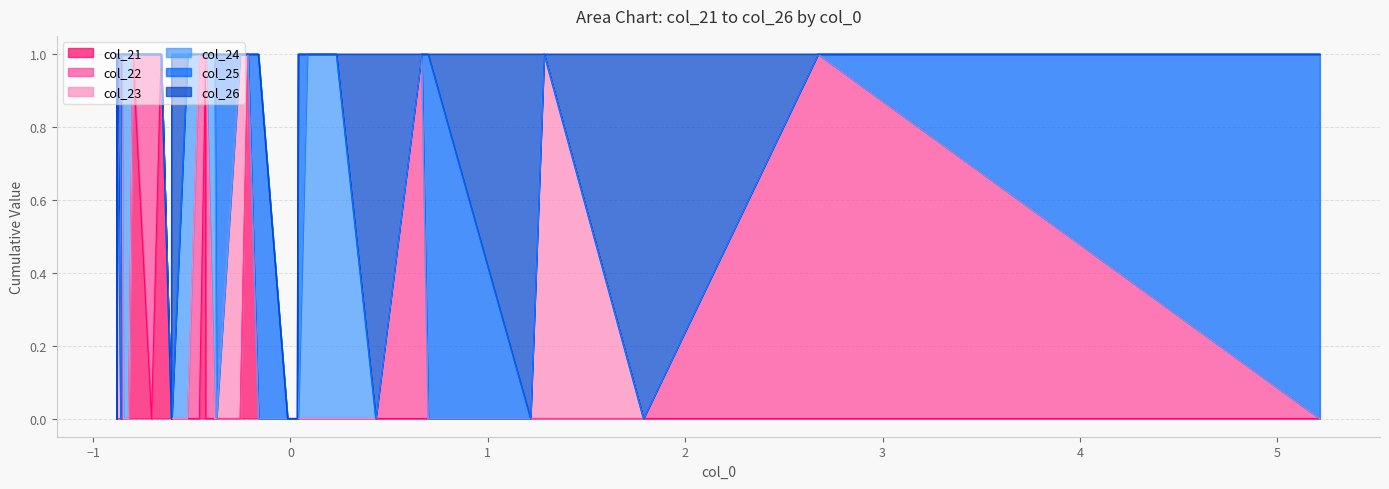

How many data points does each series have?

40